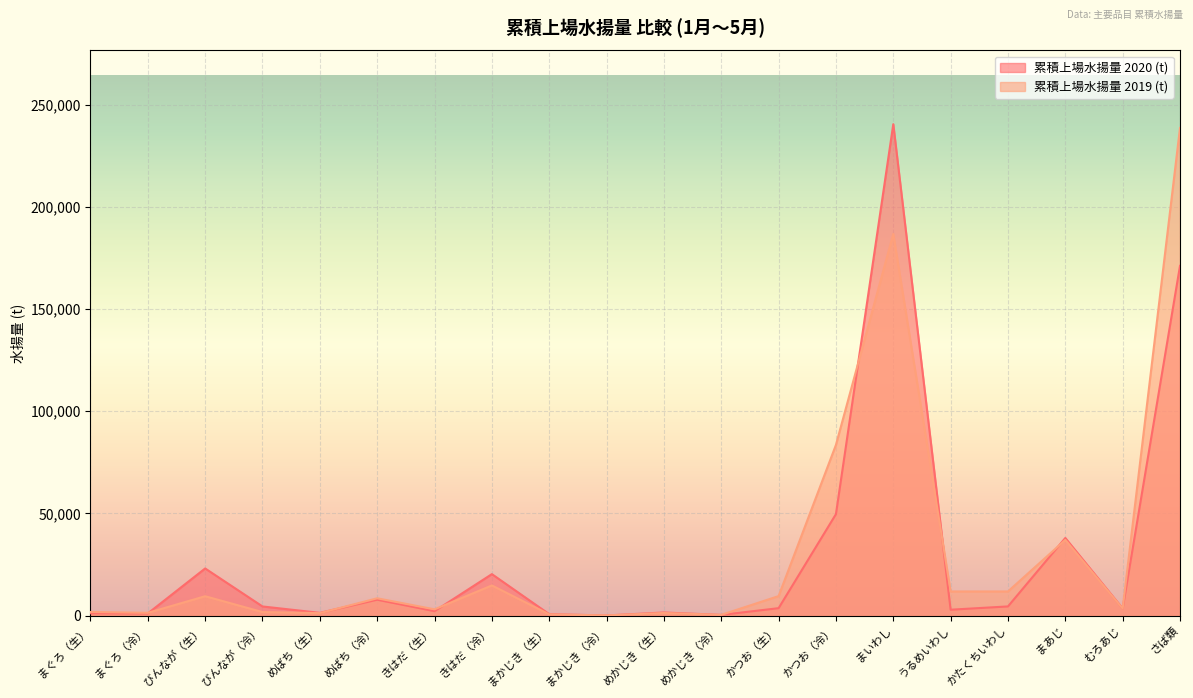

After their last crossing, which series has the higher values: 累積上場水揚量 2020 (t) or 累積上場水揚量 2019 (t)?

累積上場水揚量 2019 (t)